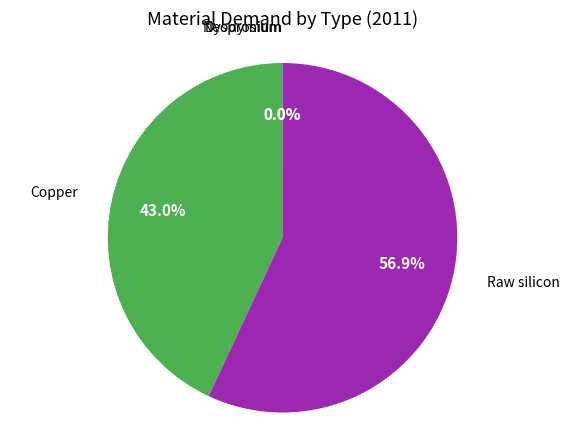

What is the largest slice in the pie chart?

Raw silicon